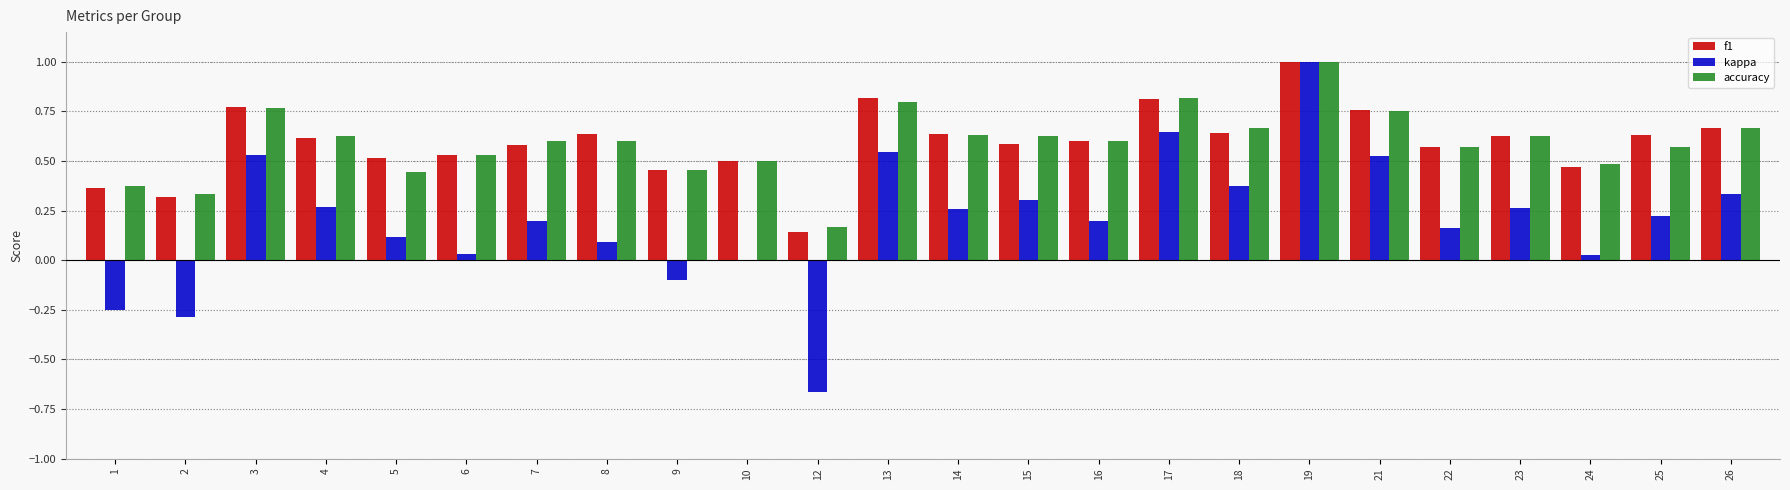

At which label does kappa reach its peak?

19